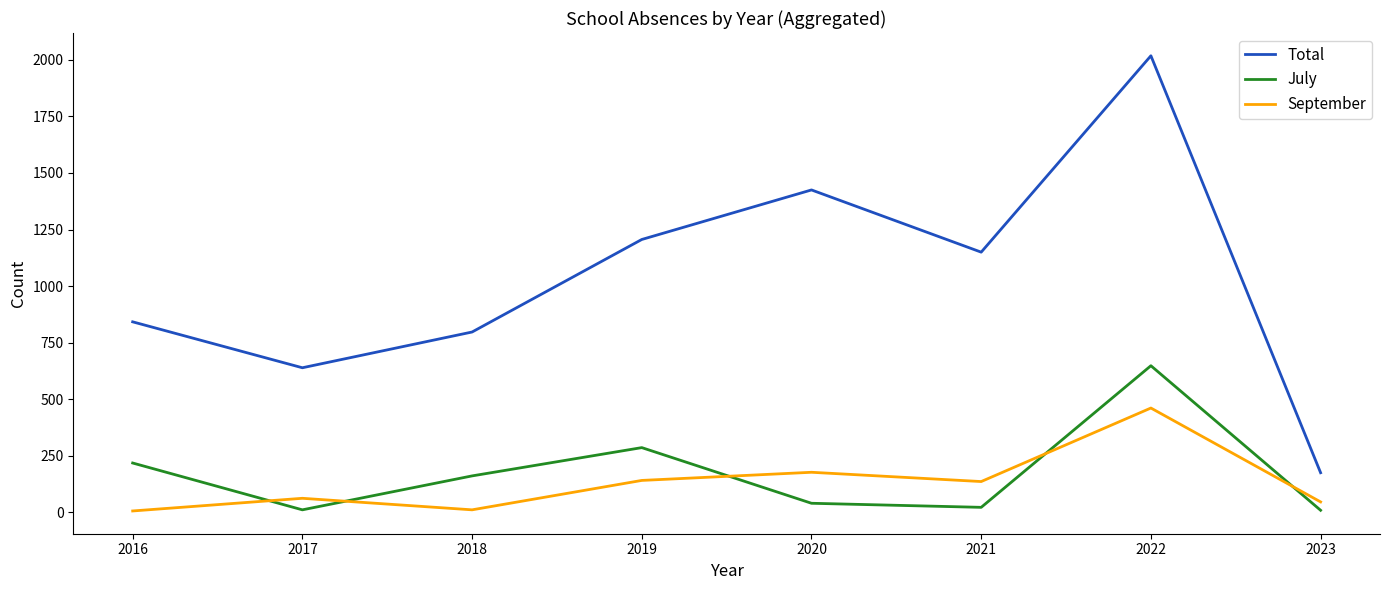

What is the maximum value for July?

648